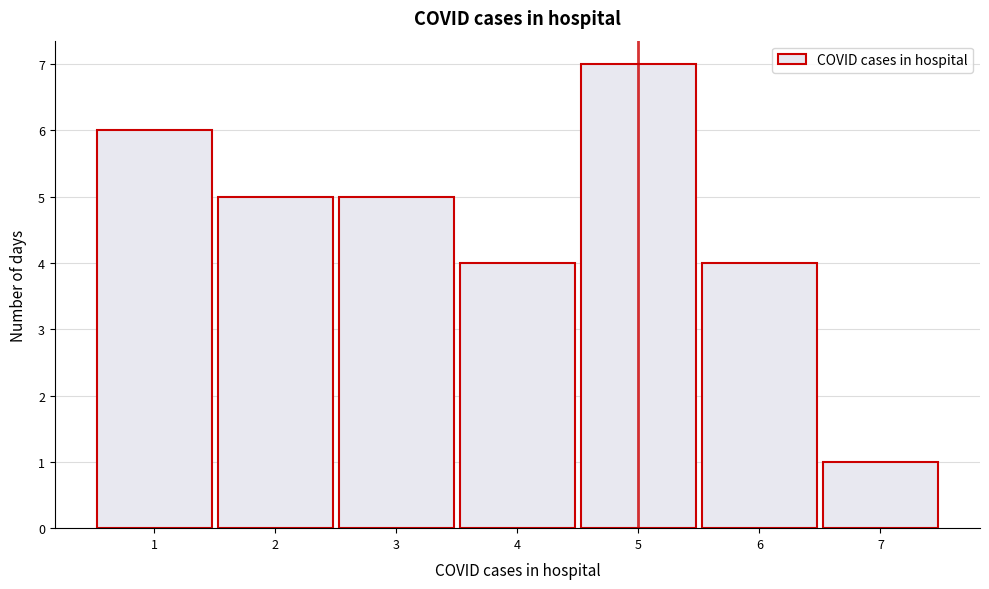

Reading left to right, transcribe this chart: for each bar, give the range it covers on the x-axis and its height. The values are not printed on the chart, so give them approximately, as read against the axis.

0.5 to 1.5: 6
1.5 to 2.5: 5
2.5 to 3.5: 5
3.5 to 4.5: 4
4.5 to 5.5: 7
5.5 to 6.5: 4
6.5 to 7.5: 1